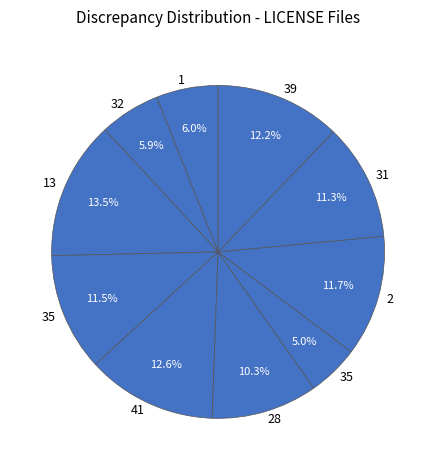

To the nearest percent, what is the difference between the largest and smallest slice percentages?

8%